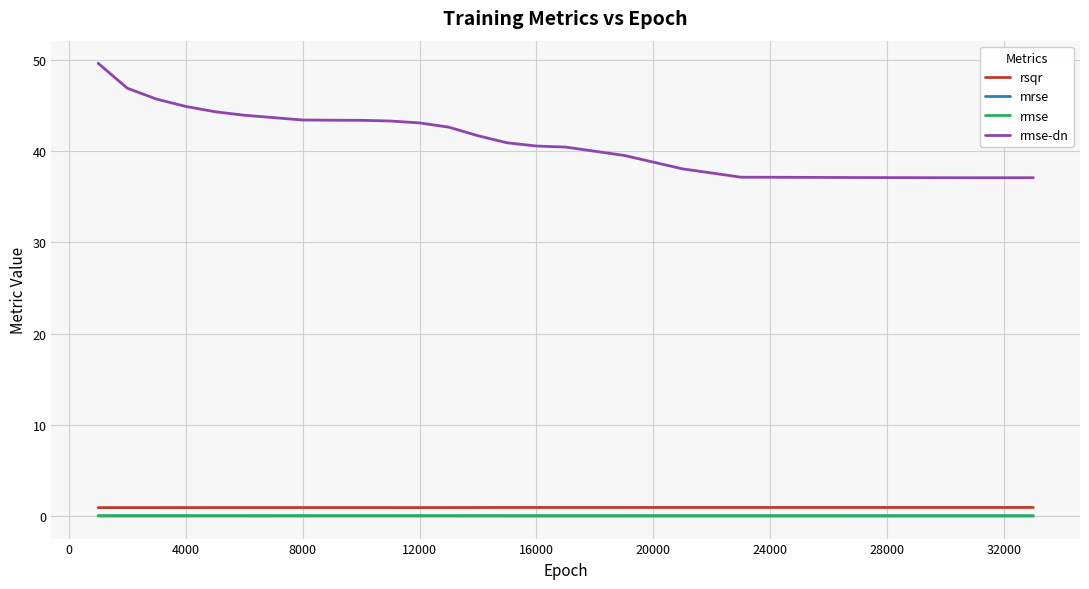

Which series has the largest total across all categories?

rmse-dn